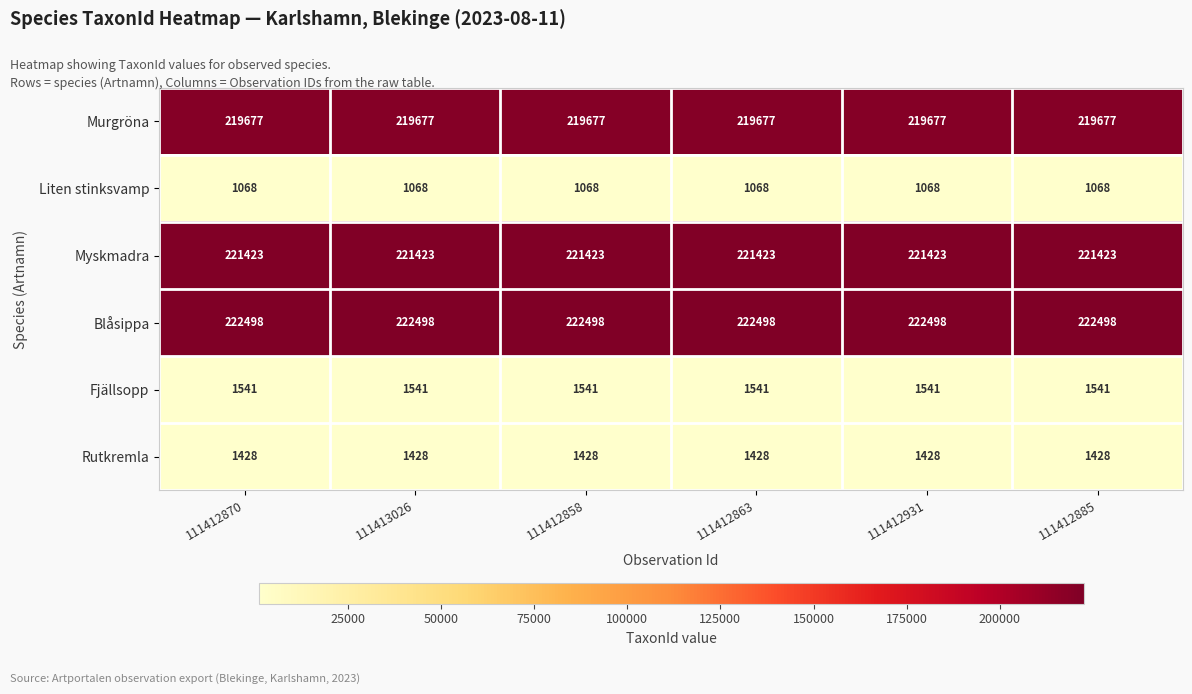

Rank the series by their maximum value, from lowest to highest.

Liten stinksvamp, Rutkremla, Fjällsopp, Murgröna, Myskmadra, Blåsippa